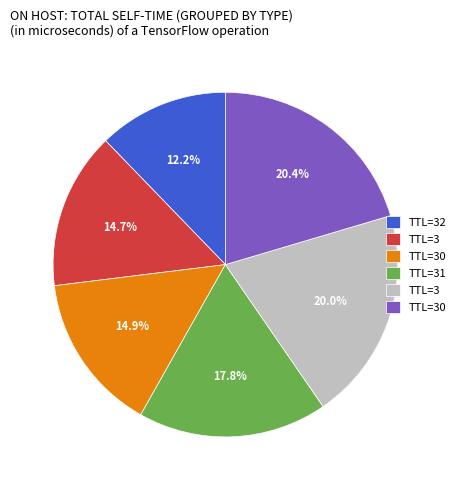

Is there any slice that represents more than half of the pie?

No